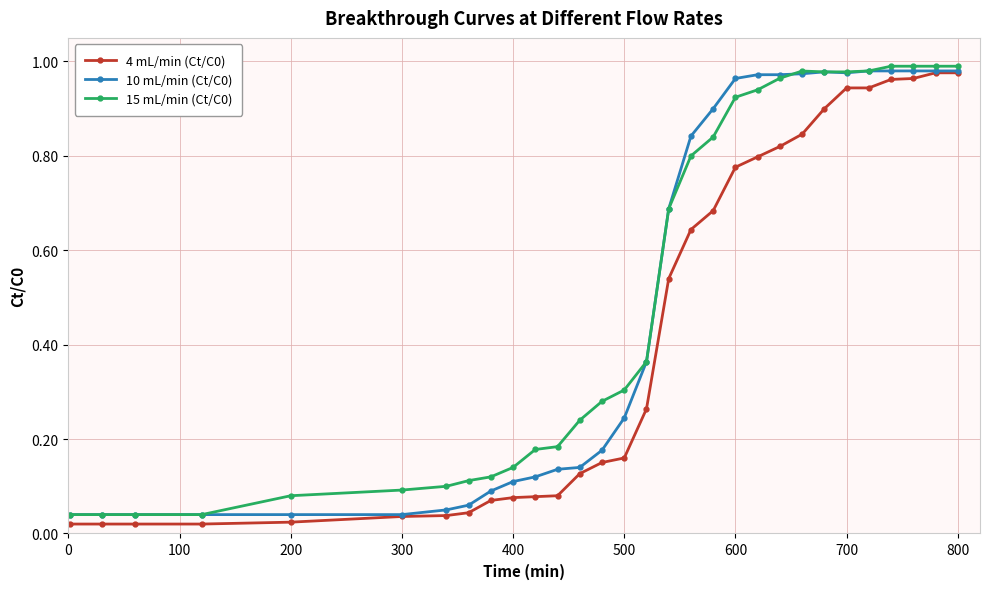

At how many categories does at least one series exceed 0?

30